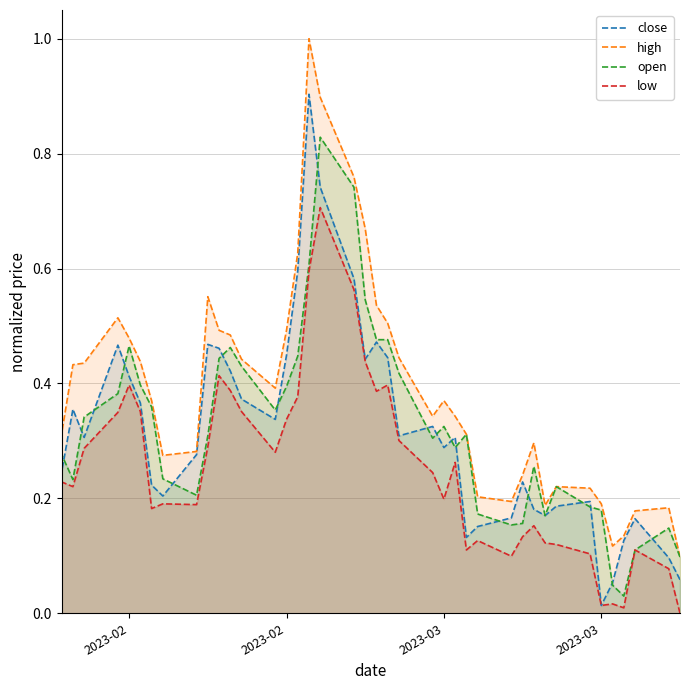

How many interior local peaks does the close series have?

10